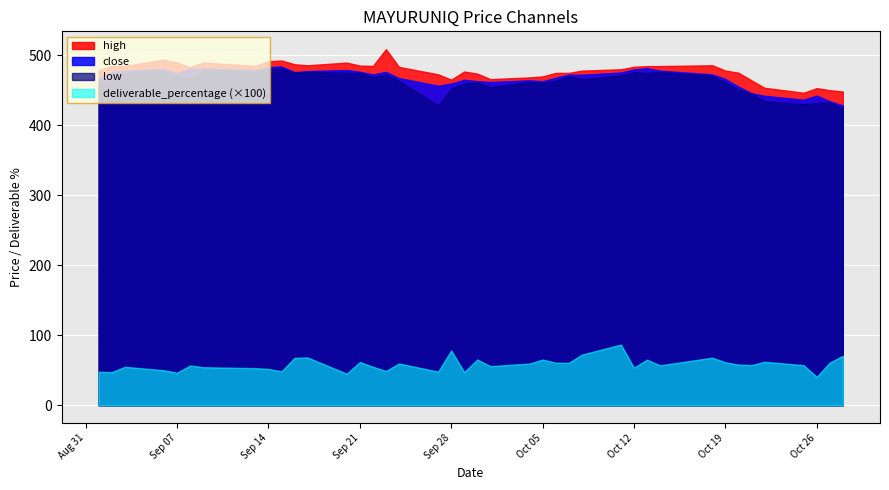

True or false: low and close intersect in this chart.

False